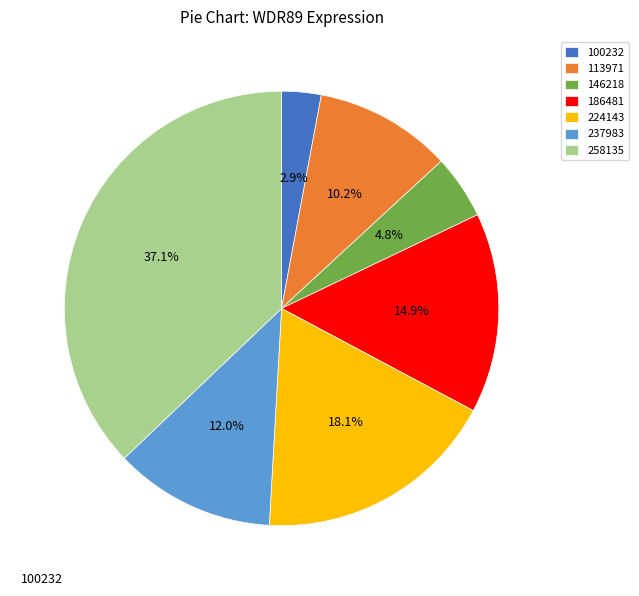

Rank the categories by value from highest to lowest.

258135, 224143, 186481, 237983, 113971, 146218, 100232